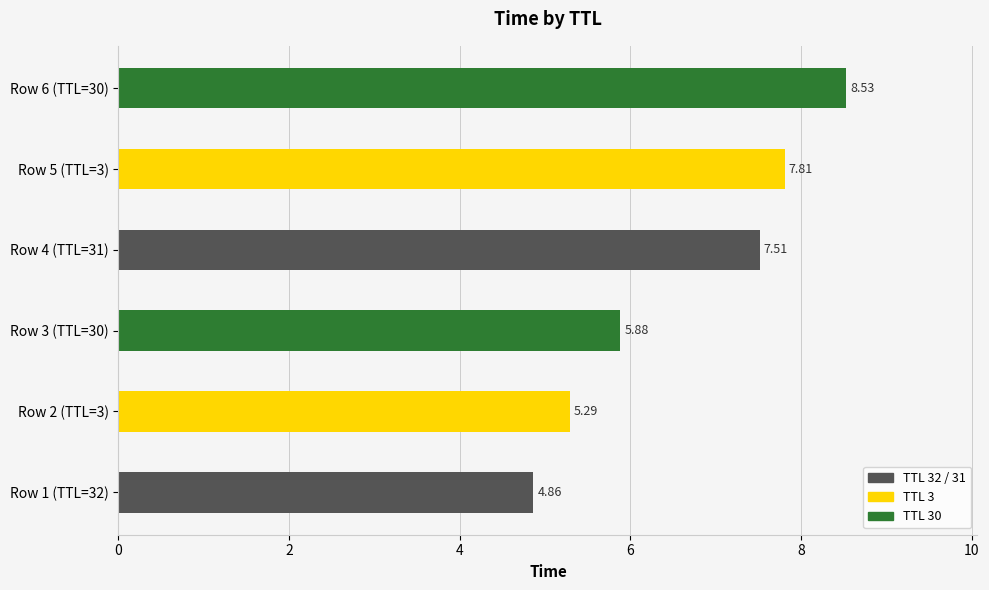

What is the average value?

6.6